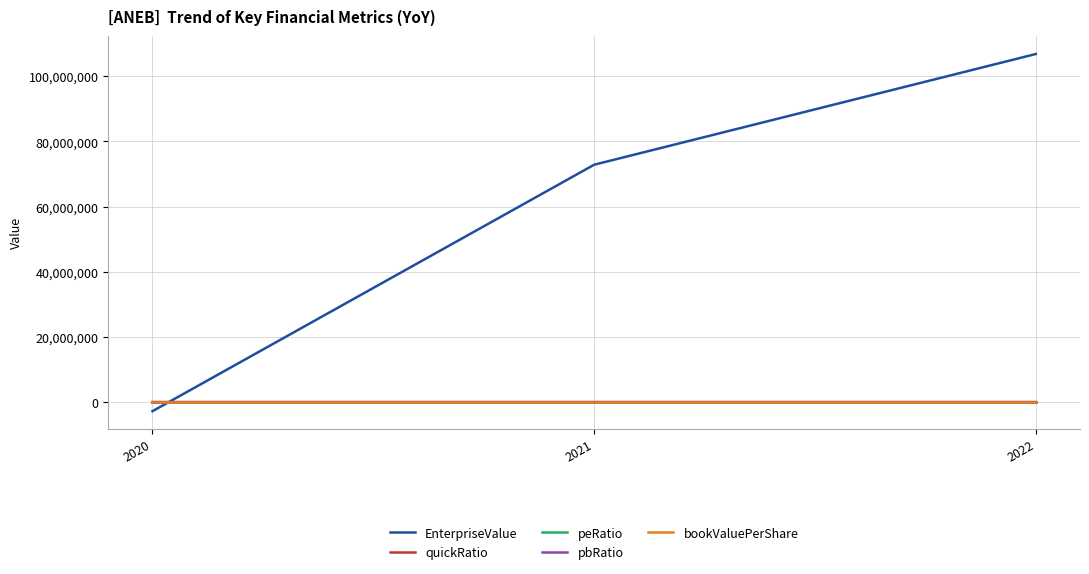

What is the smallest value displayed?

-2823694.0